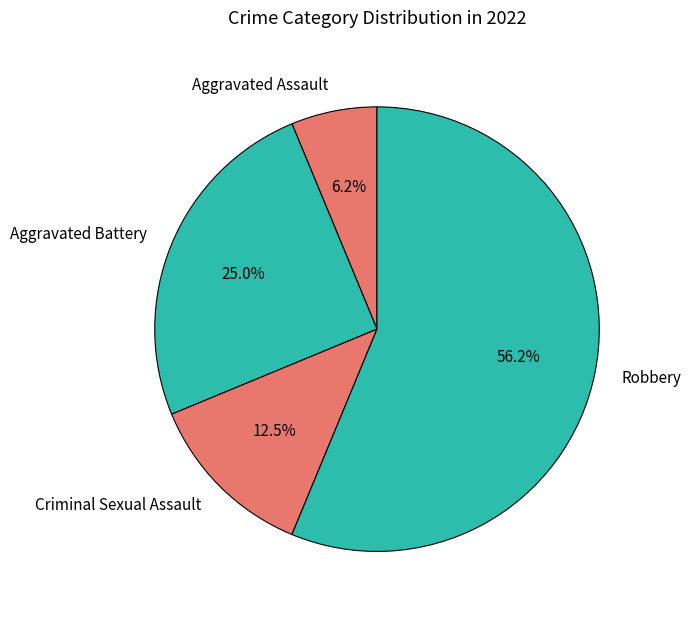

Which has a higher value, Criminal Sexual Assault or Robbery?

Robbery